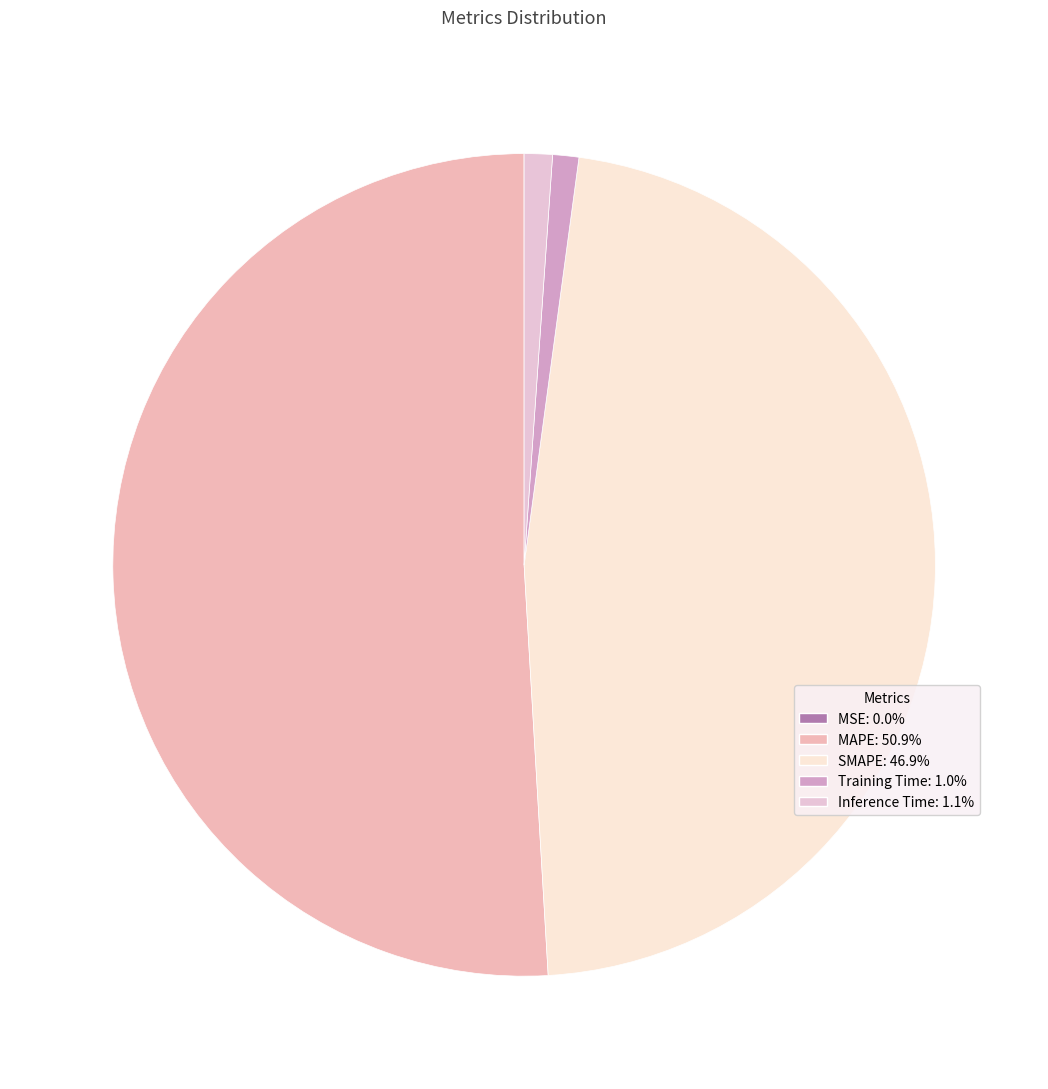

How many slices are in this pie chart?

5